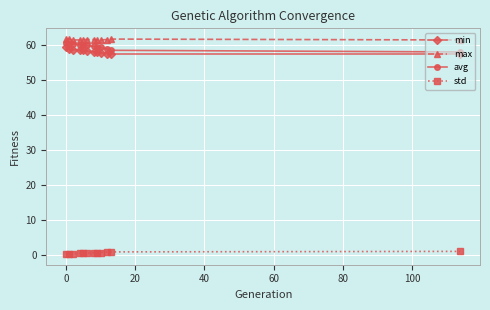

True or false: max has more than 0 points higher than both neighbors.

True